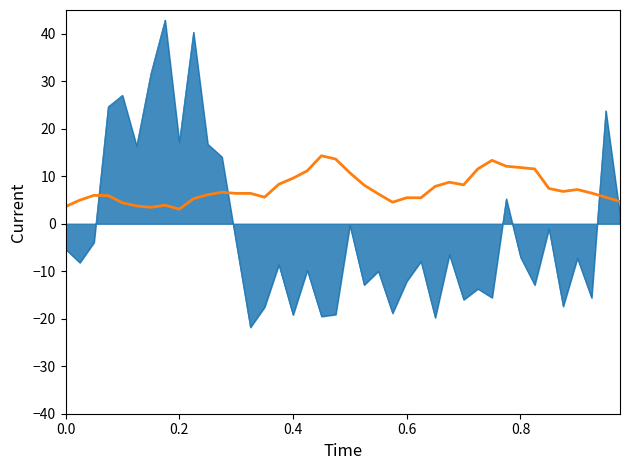

What is the smallest value displayed?

-21.8